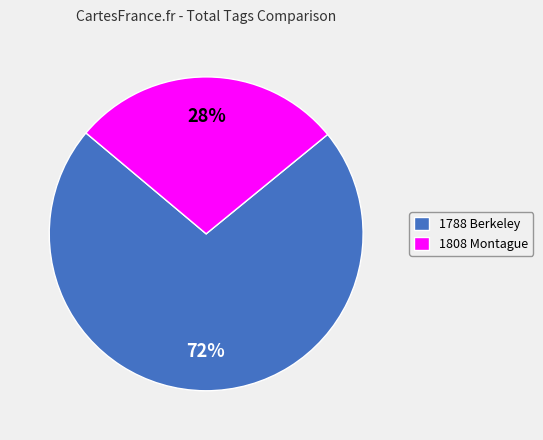

Does 1808 Montague represent more than half of the total?

No